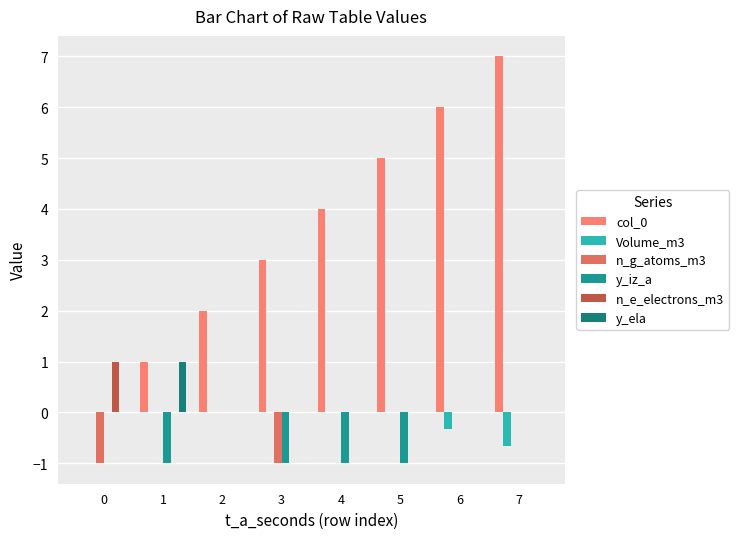

At which label is col_0 closest to 3?

3